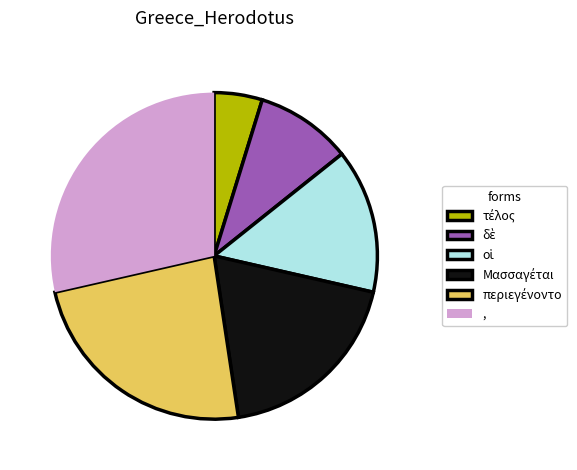

Which category has the biggest portion of the pie?

,